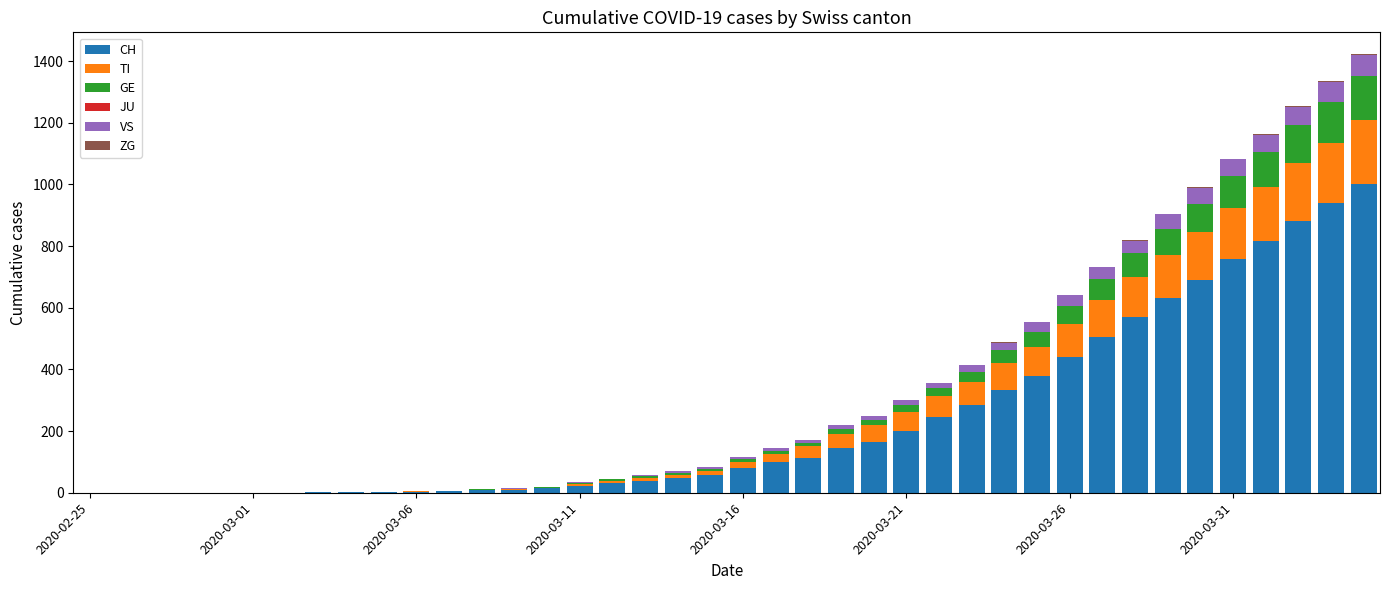

How many categories are shown in the chart?

40